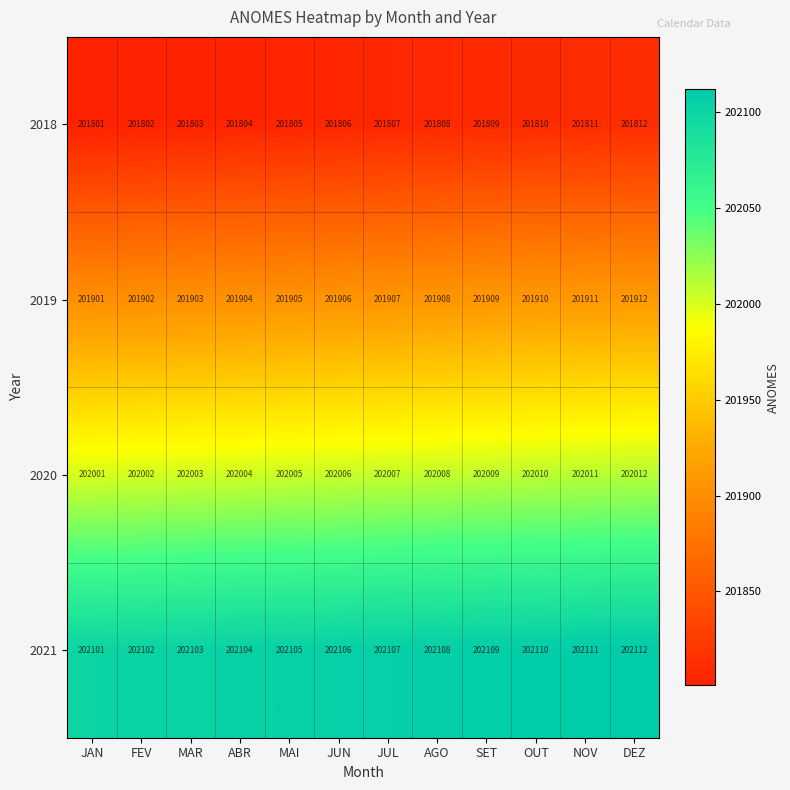

Which series has the largest total across all categories?

2021